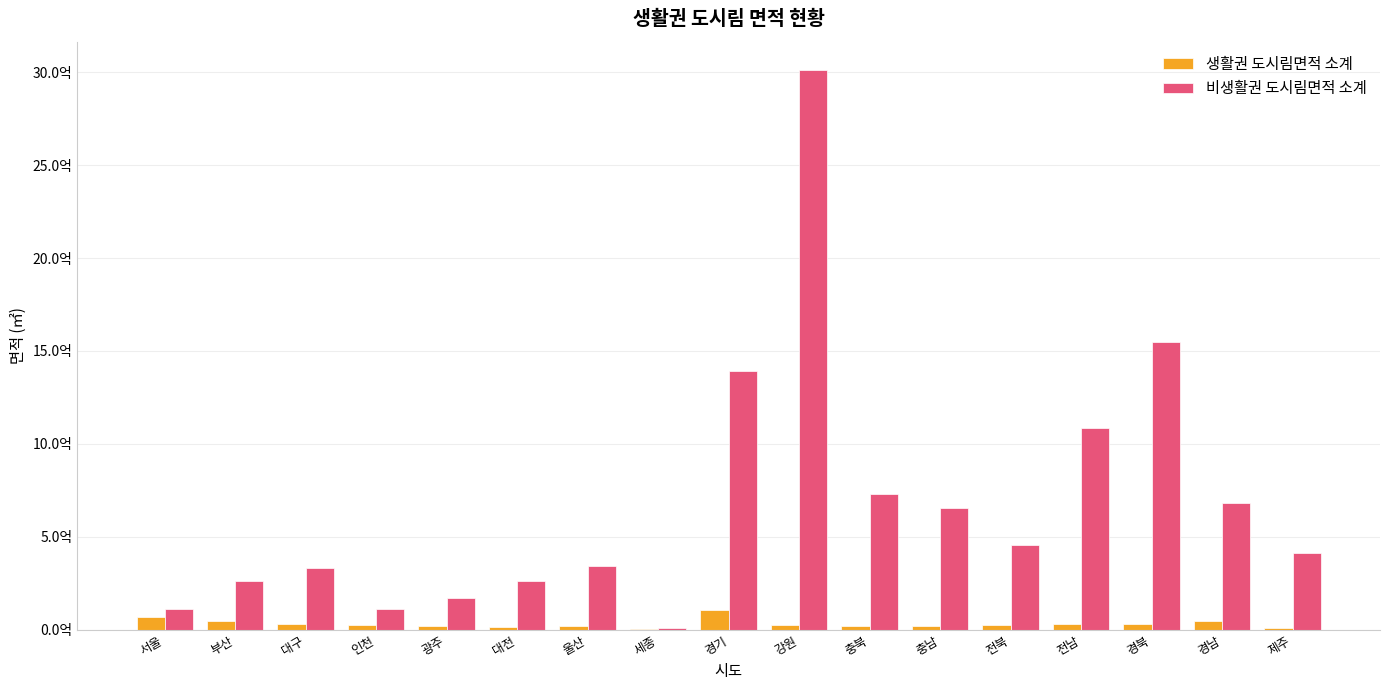

Are the bars grouped side by side (vs. stacked)?

Yes